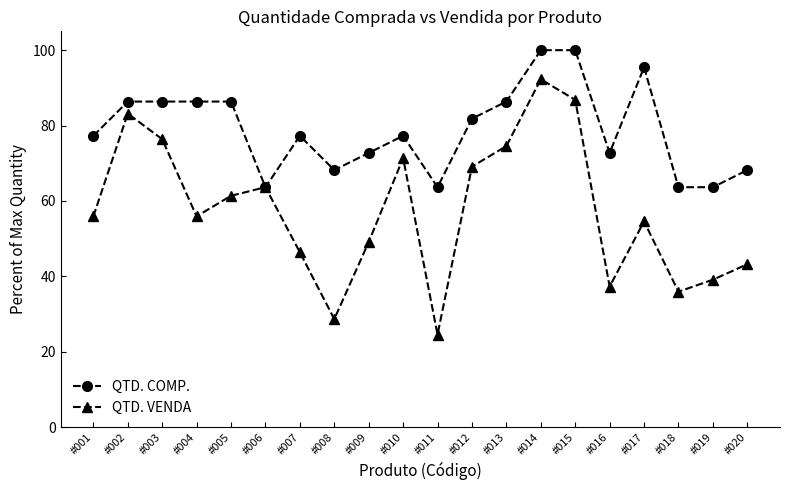

The value of QTD. VENDA at #015 is 33.8. True or false?

False